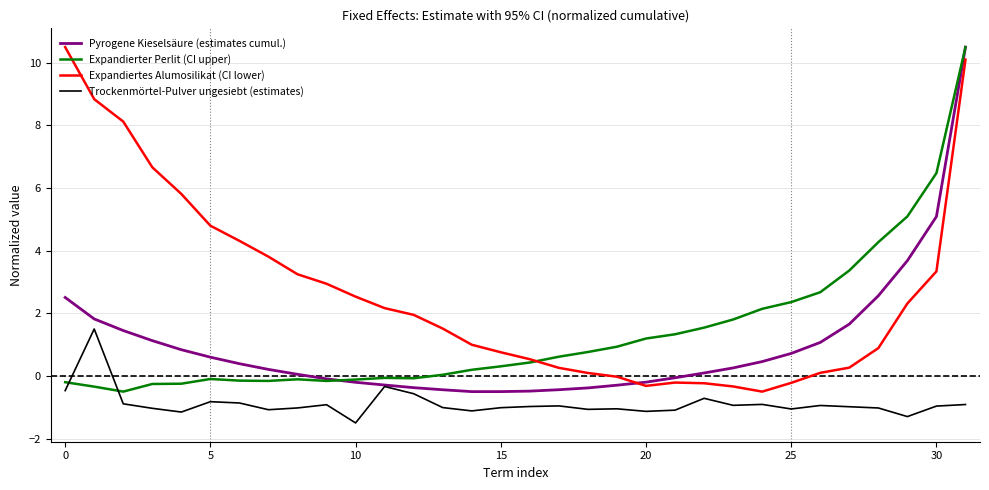

Which series has the largest total across all categories?

Expandiertes Alumosilikat (CI lower)